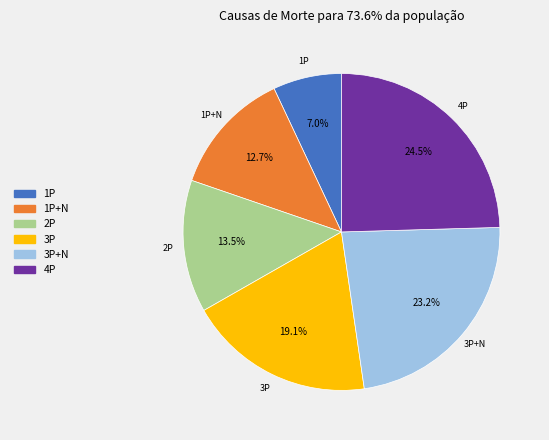

Is there a majority slice in this chart?

No